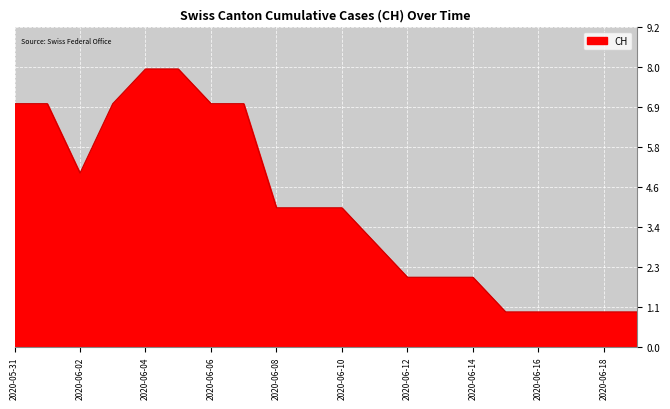

What is the greatest value displayed?

8